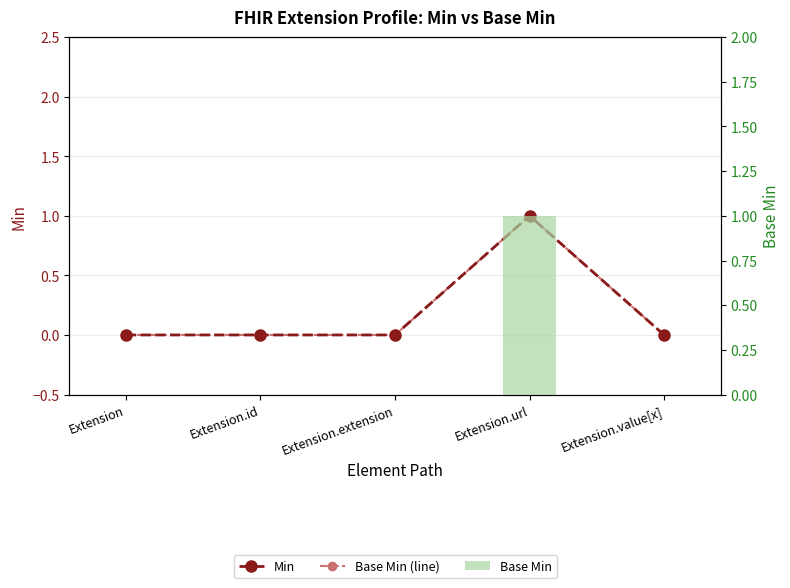

How many groups of bars are there?

5